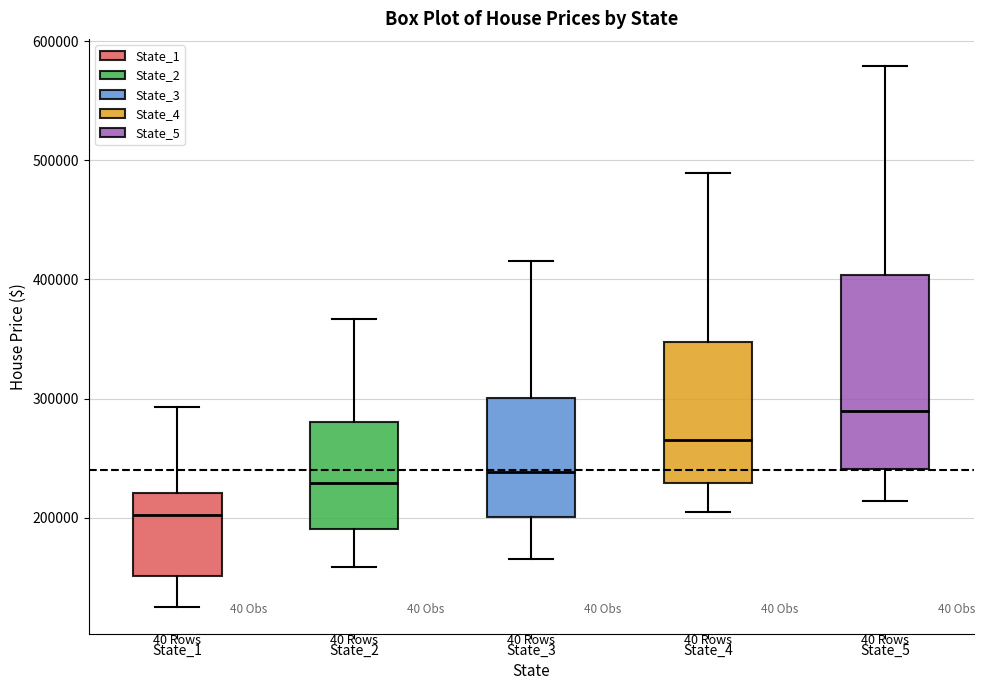

Where is the lower edge of the box for State_2 on the y-axis? The values are not printed on the chart, so give them approximately, as read against the axis.

190000